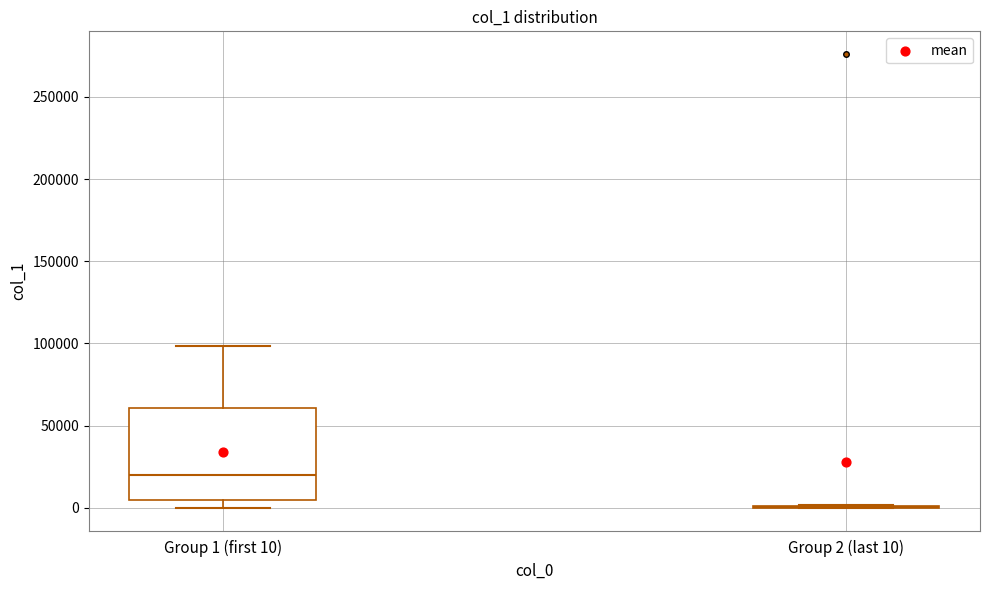

Where is the lower edge of the box for Group 1 (first 10) on the y-axis? The values are not printed on the chart, so give them approximately, as read against the axis.

5000